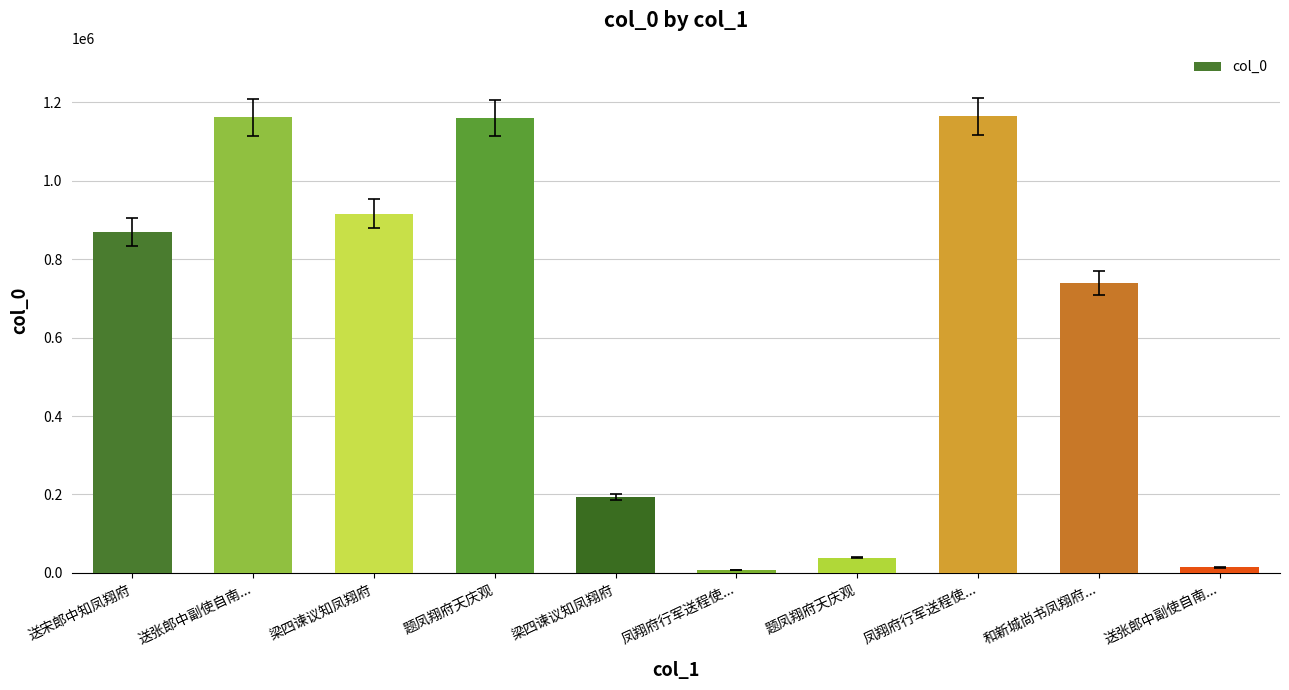

Does the chart contain any negative values?

No